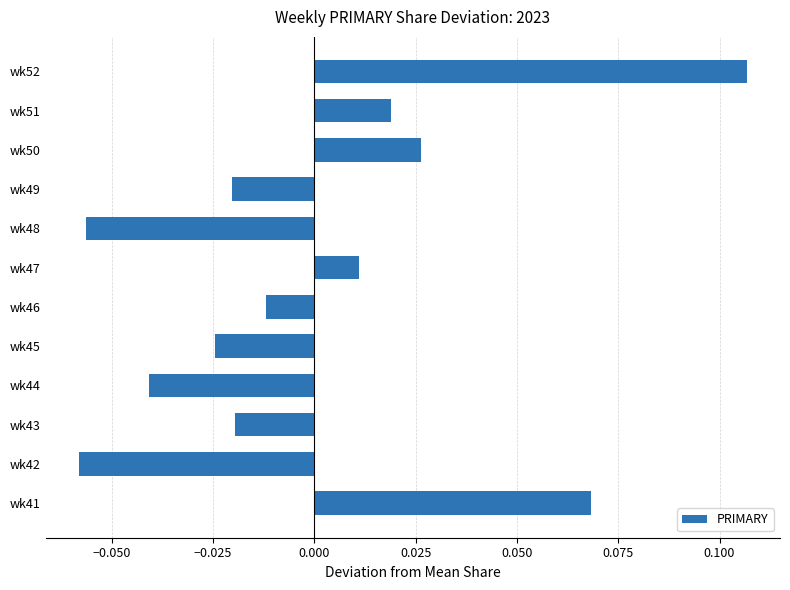

Which category has the lowest value across all series?

wk42